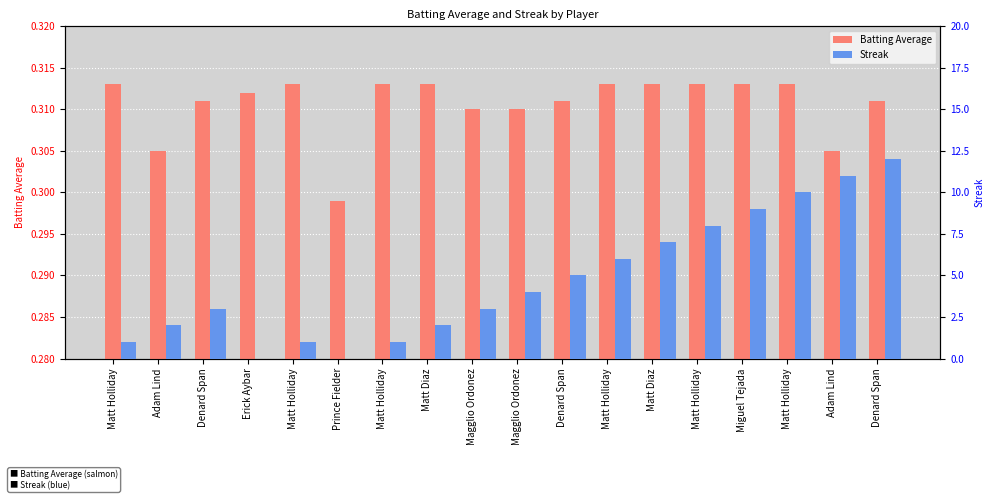

What is the label of the 12th bar from the left?

Matt Holliday